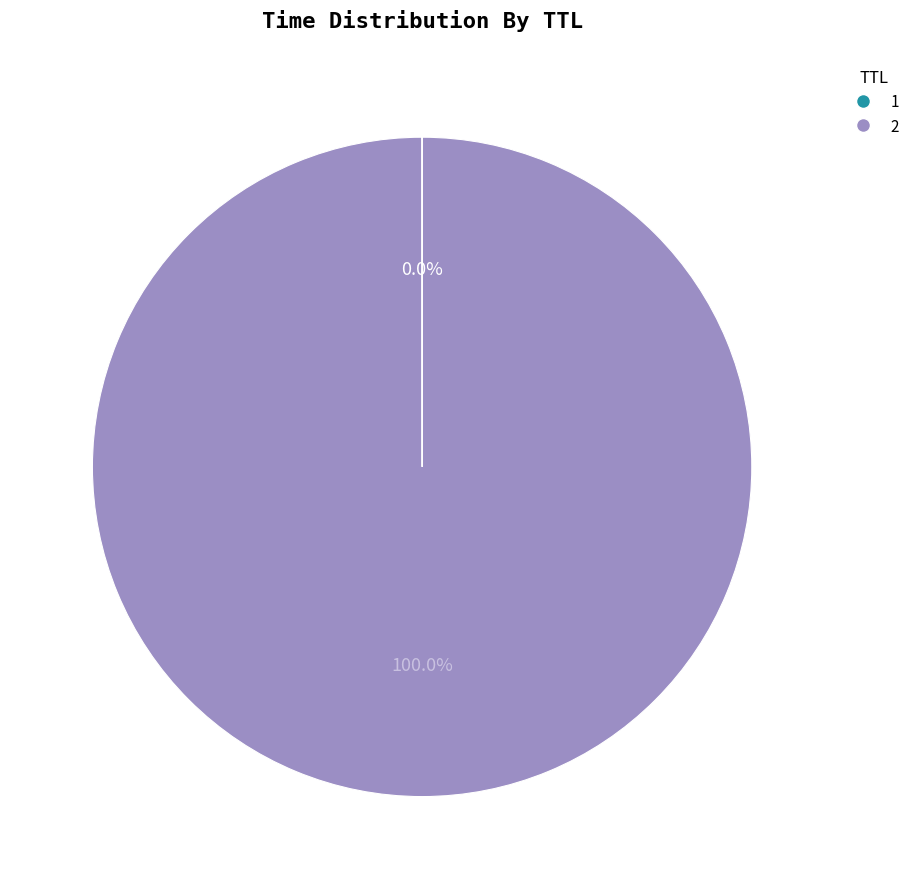

Does 2 represent more than half of the total?

Yes